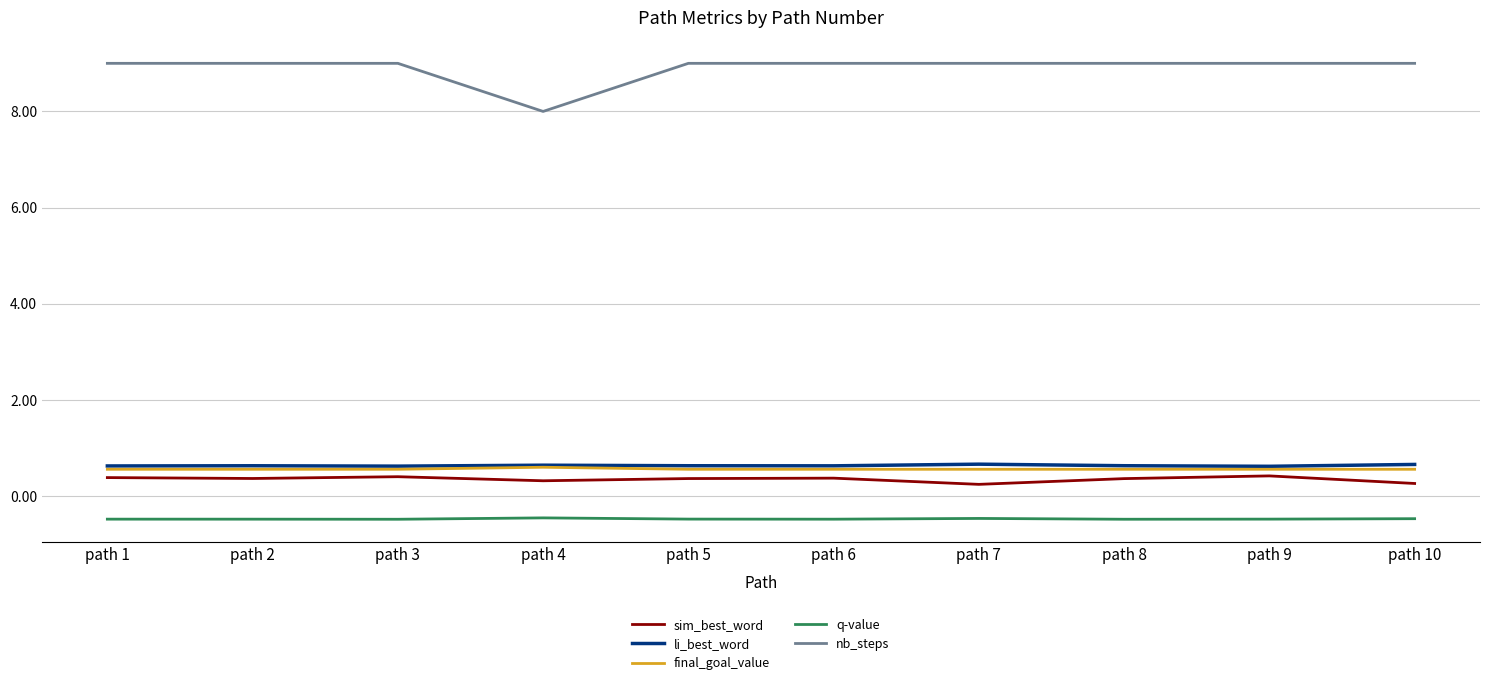

What is the difference between the maximum and minimum values in the nb_steps series?

1.0